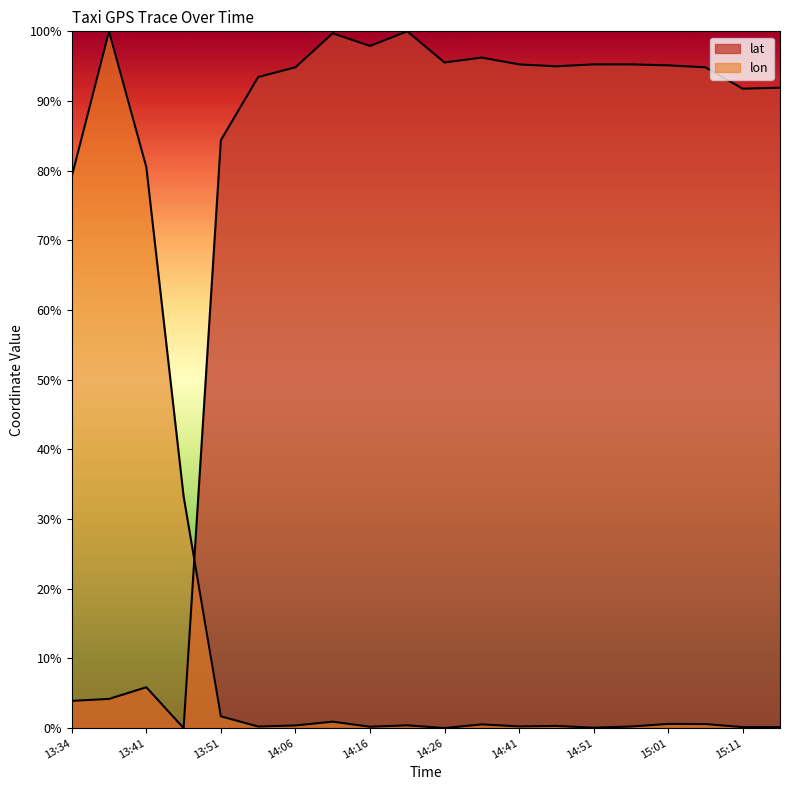

What is the spread (max minus min) of values at 14:06?

0.9